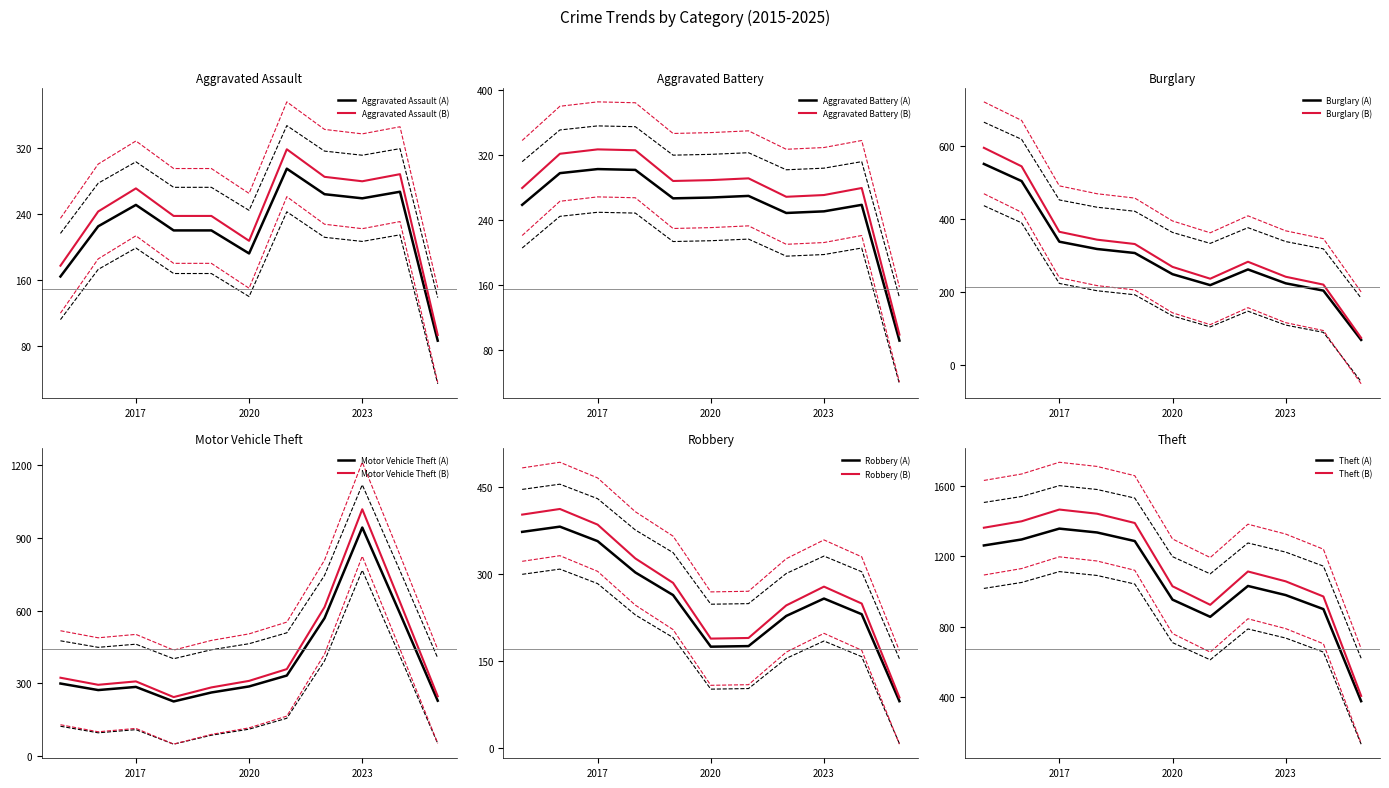

True or false: Theft and Motor Vehicle Theft cross at least once.

False